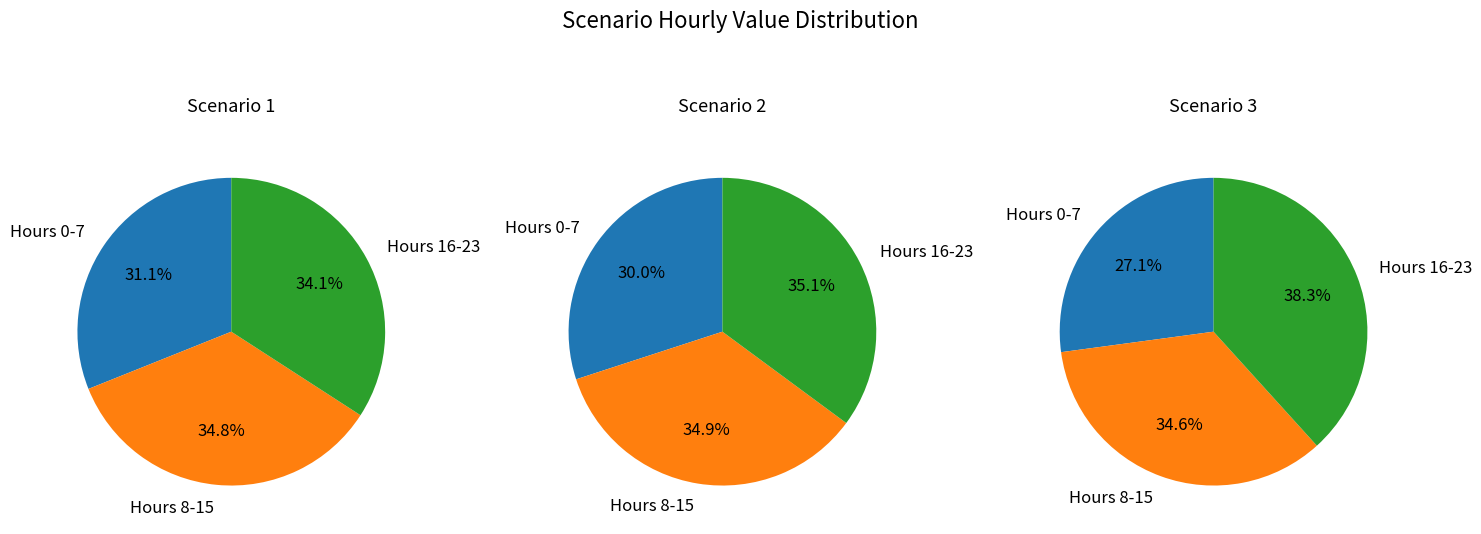

Does any single category account for the majority?

No